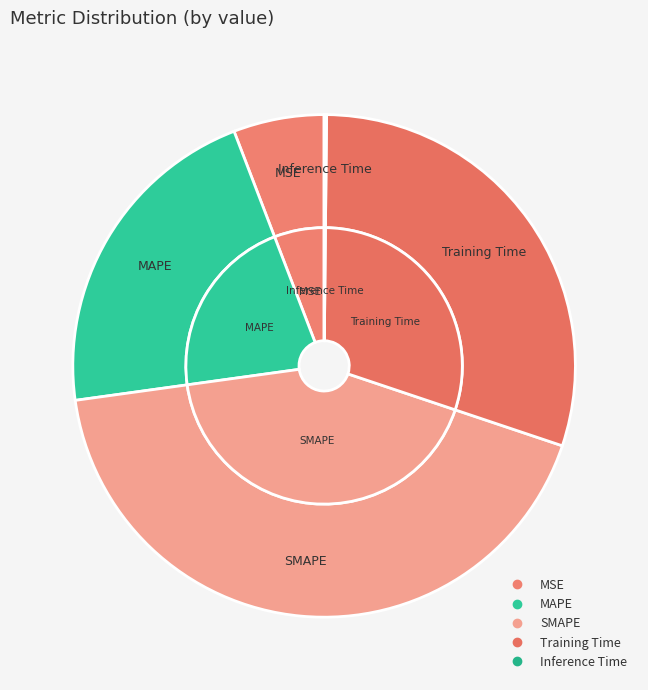

The MAPE slice represents 35% of the pie. True or false?

False